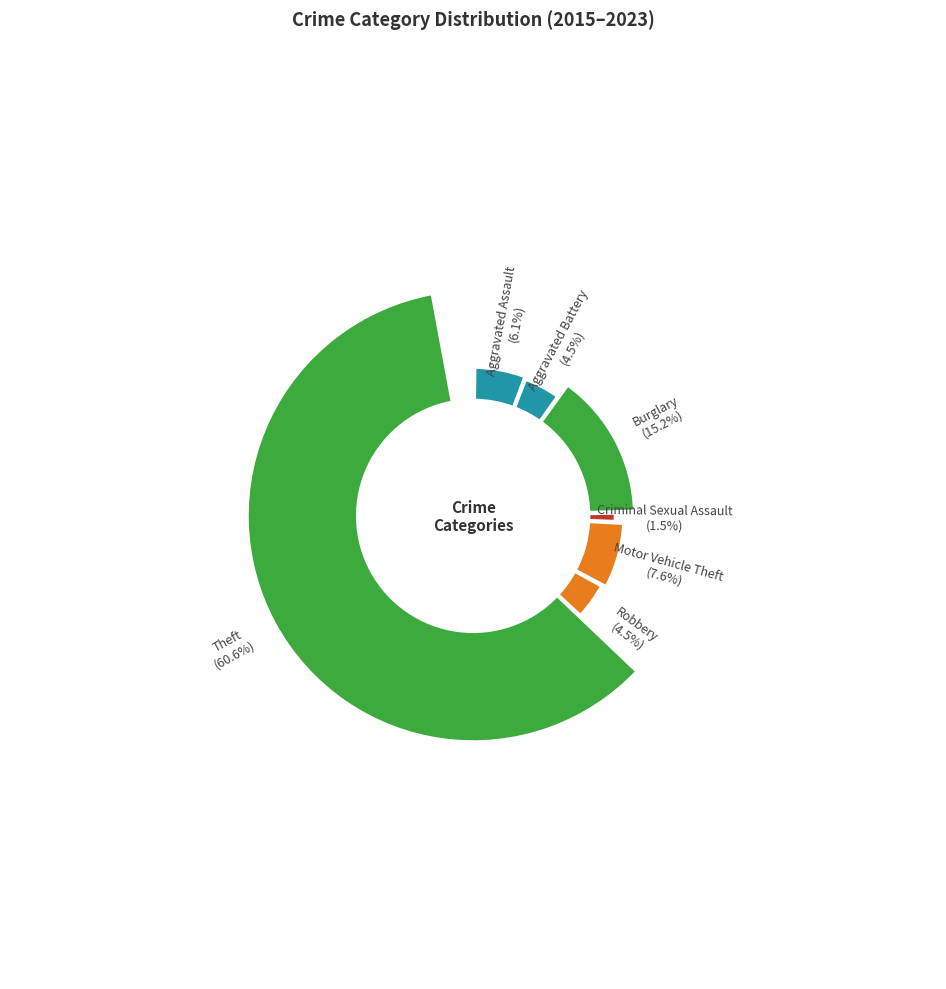

Which has a higher value, Burglary or Criminal Sexual Assault?

Burglary